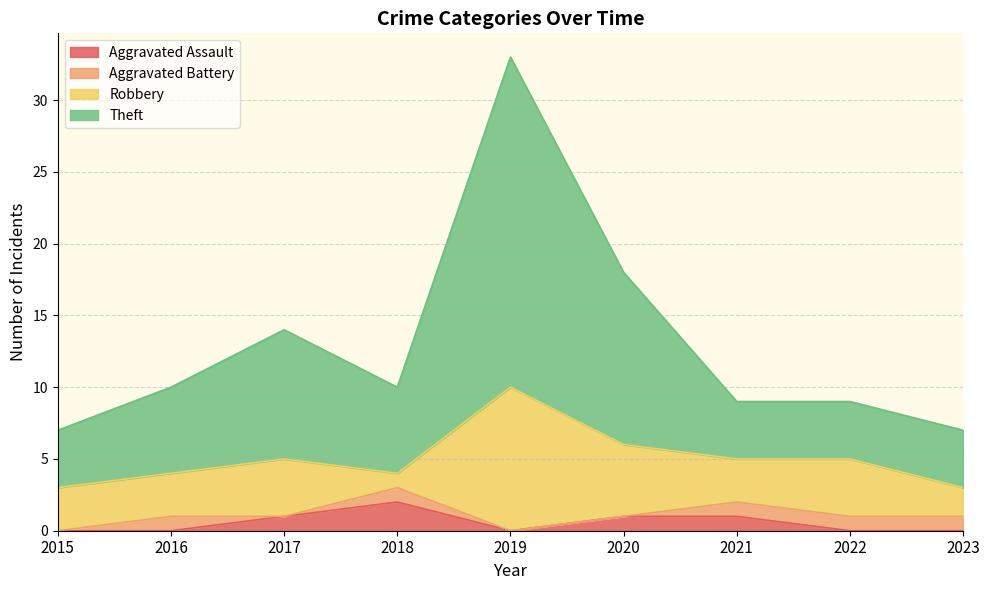

Which category has the highest value in the Aggravated Assault series?

2018